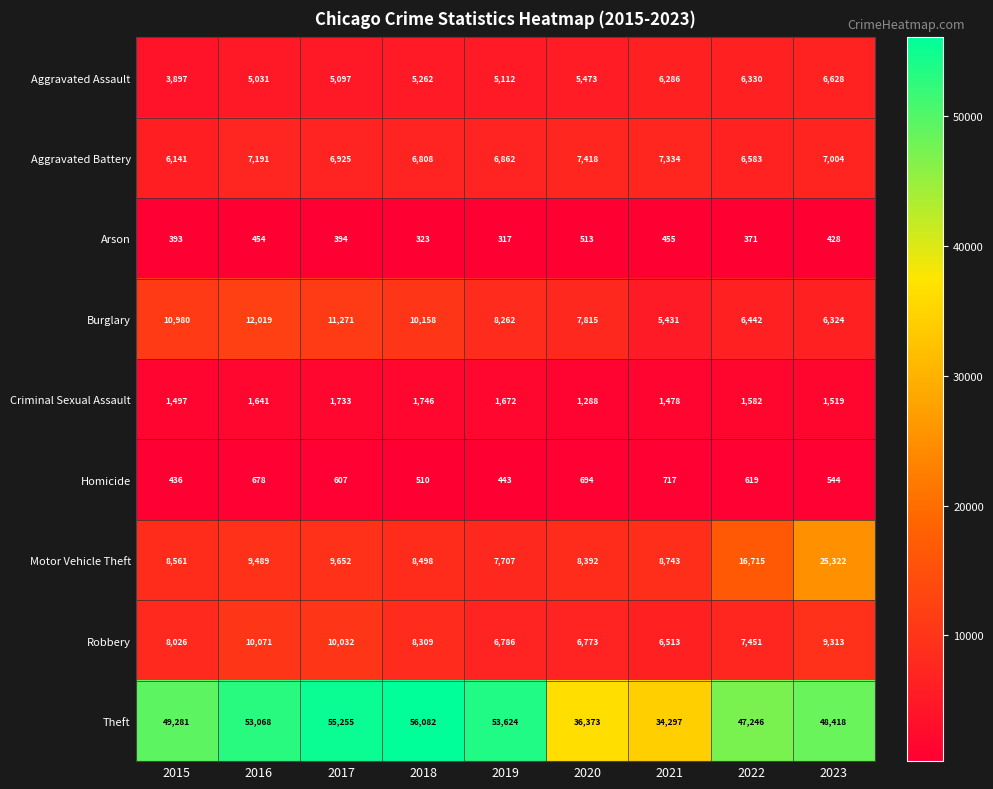

What is the approximate value of Motor Vehicle Theft at 2022?

16715